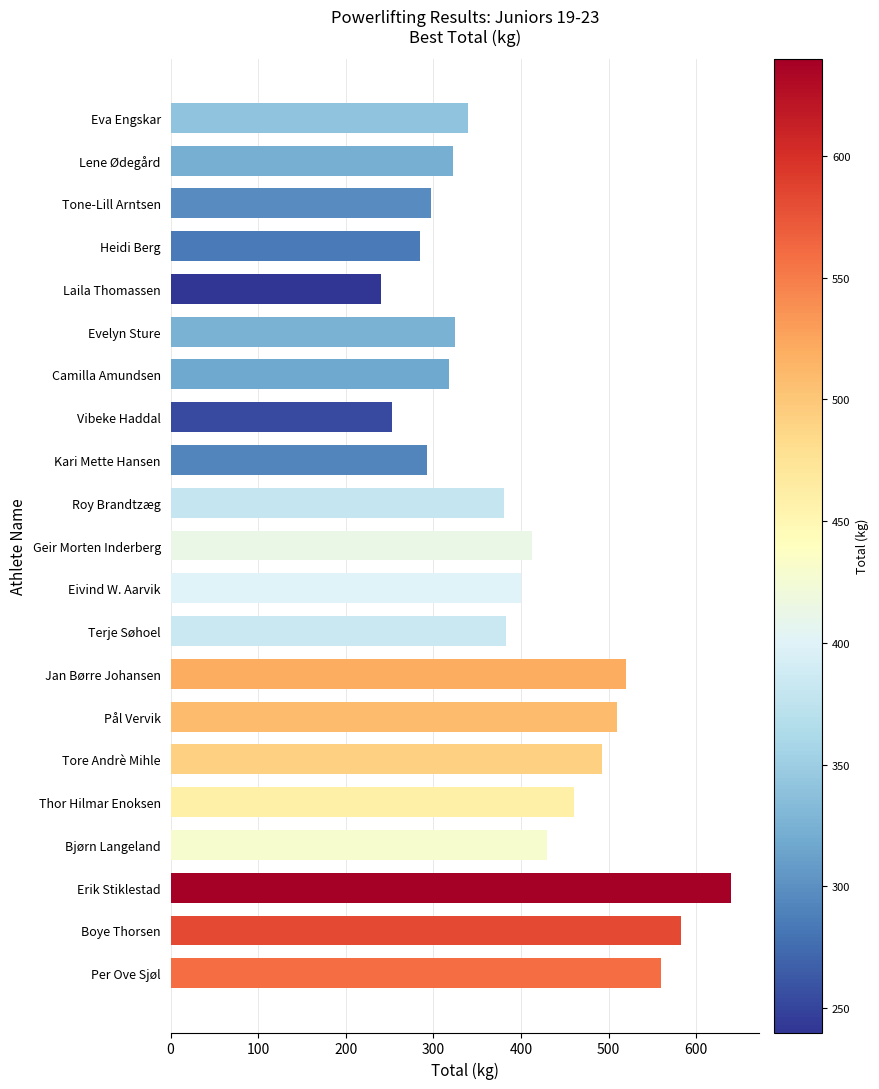

What is the sum of all values?

8442.5